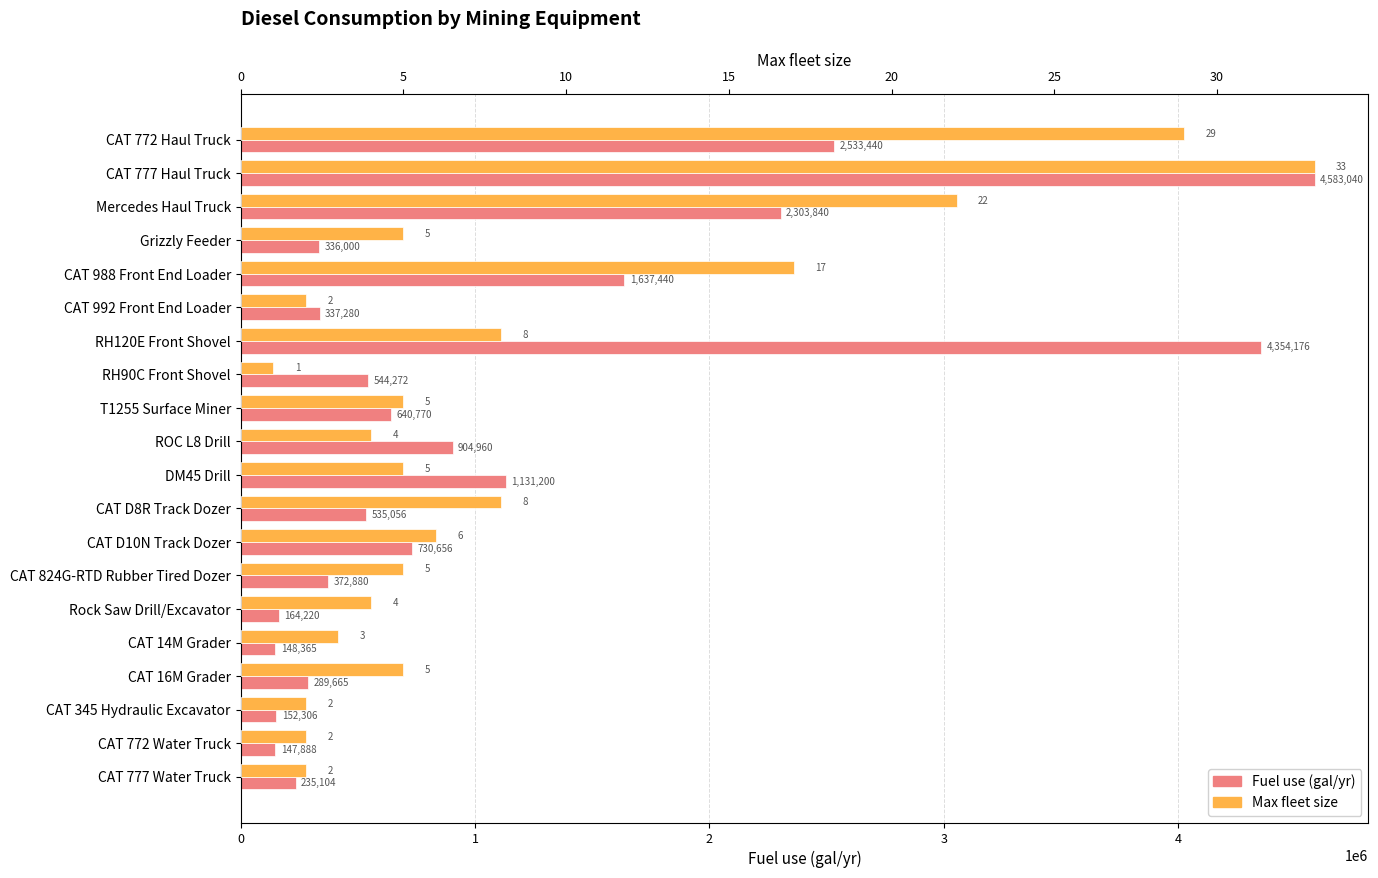

The Fuel use (gal/yr) series shows 131084 at T1255 Surface Miner. True or false?

False